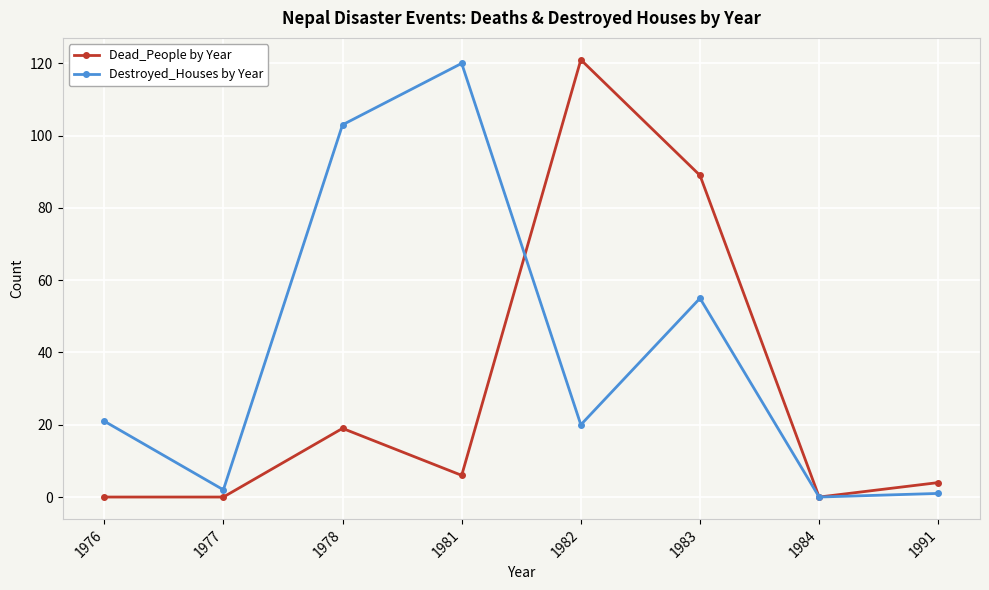

Rank the series by their average value, from highest to lowest.

Destroyed_Houses by Year, Dead_People by Year